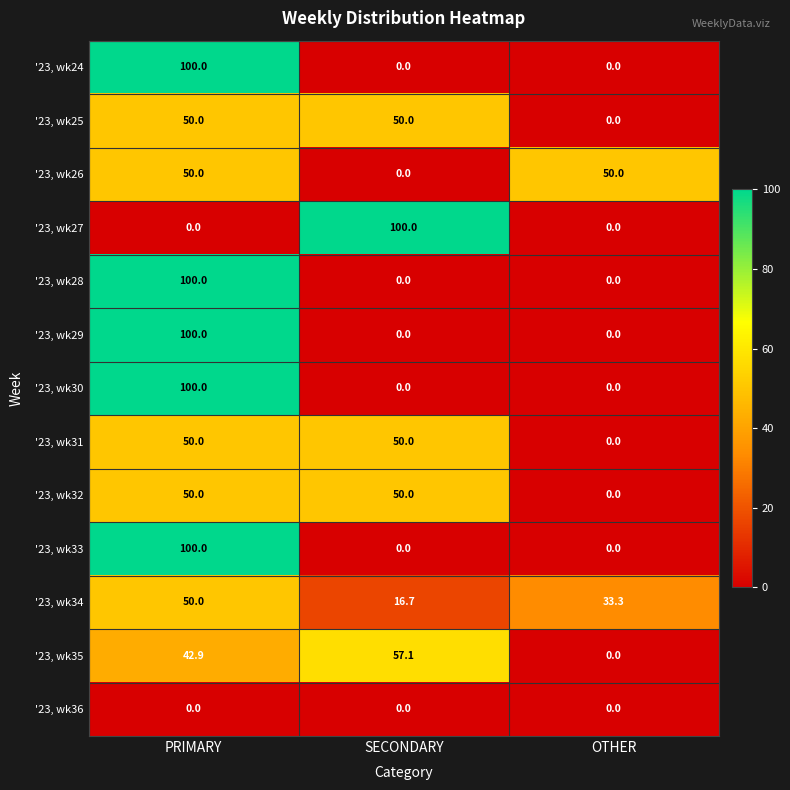

Is the value of '23, wk34 at SECONDARY greater than the value of '23, wk24 at OTHER?

Yes